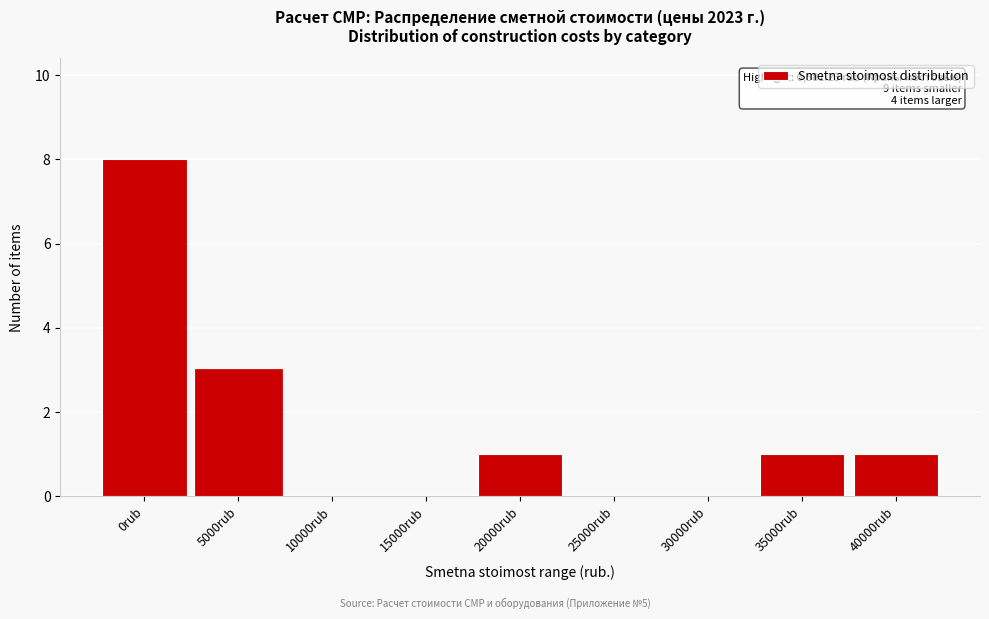

Reading right to left, what are all the values shown in this chart?

40000rub=1	35000rub=1	30000rub=0	25000rub=0	20000rub=1	15000rub=0	10000rub=0	5000rub=3	0rub=8